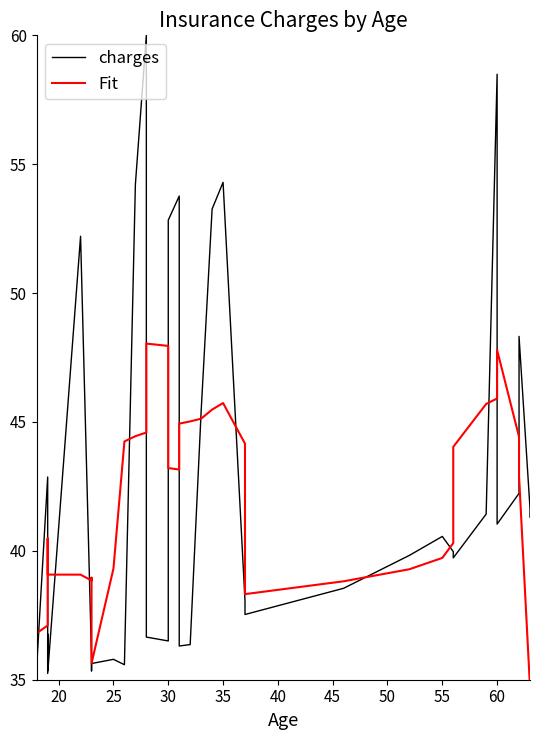

Count the number of categories in the chart.

40